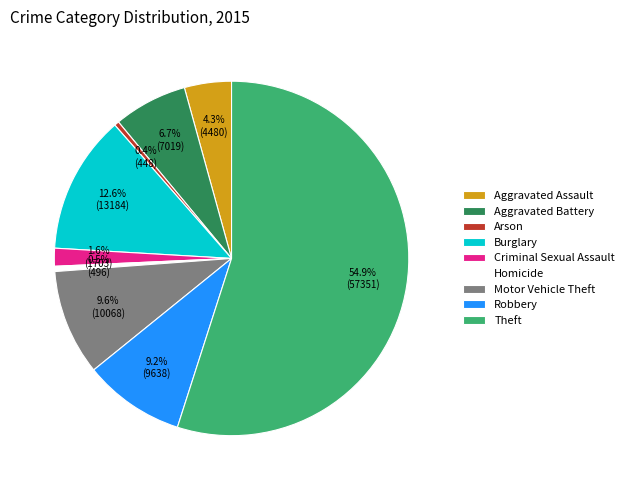

How many slices are in this pie chart?

9